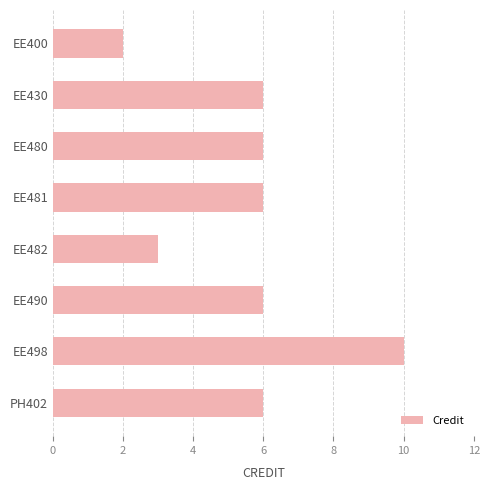

How many series are shown in this chart?

1